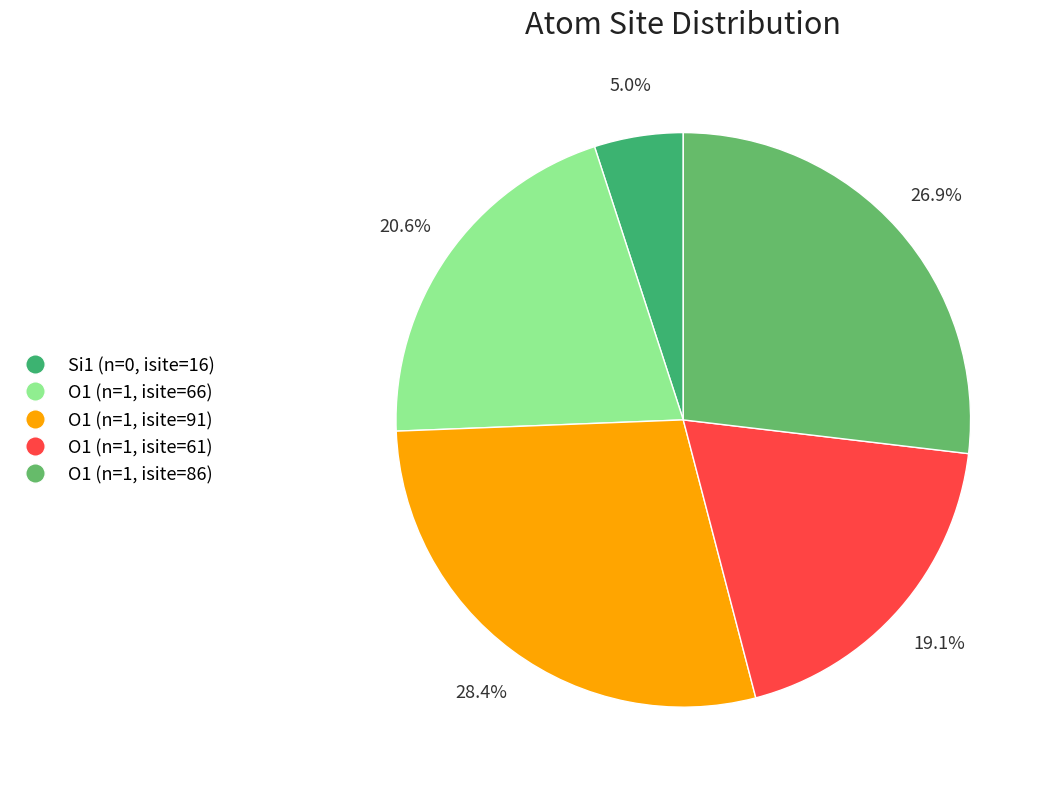

Between O1 (n=1, isite=91) and O1 (n=1, isite=66), which is larger?

O1 (n=1, isite=91)